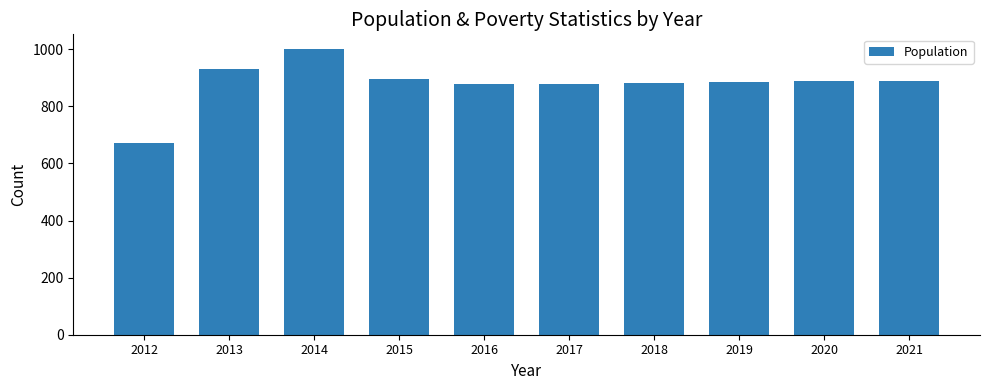

What is the minimum value shown in the chart?

671